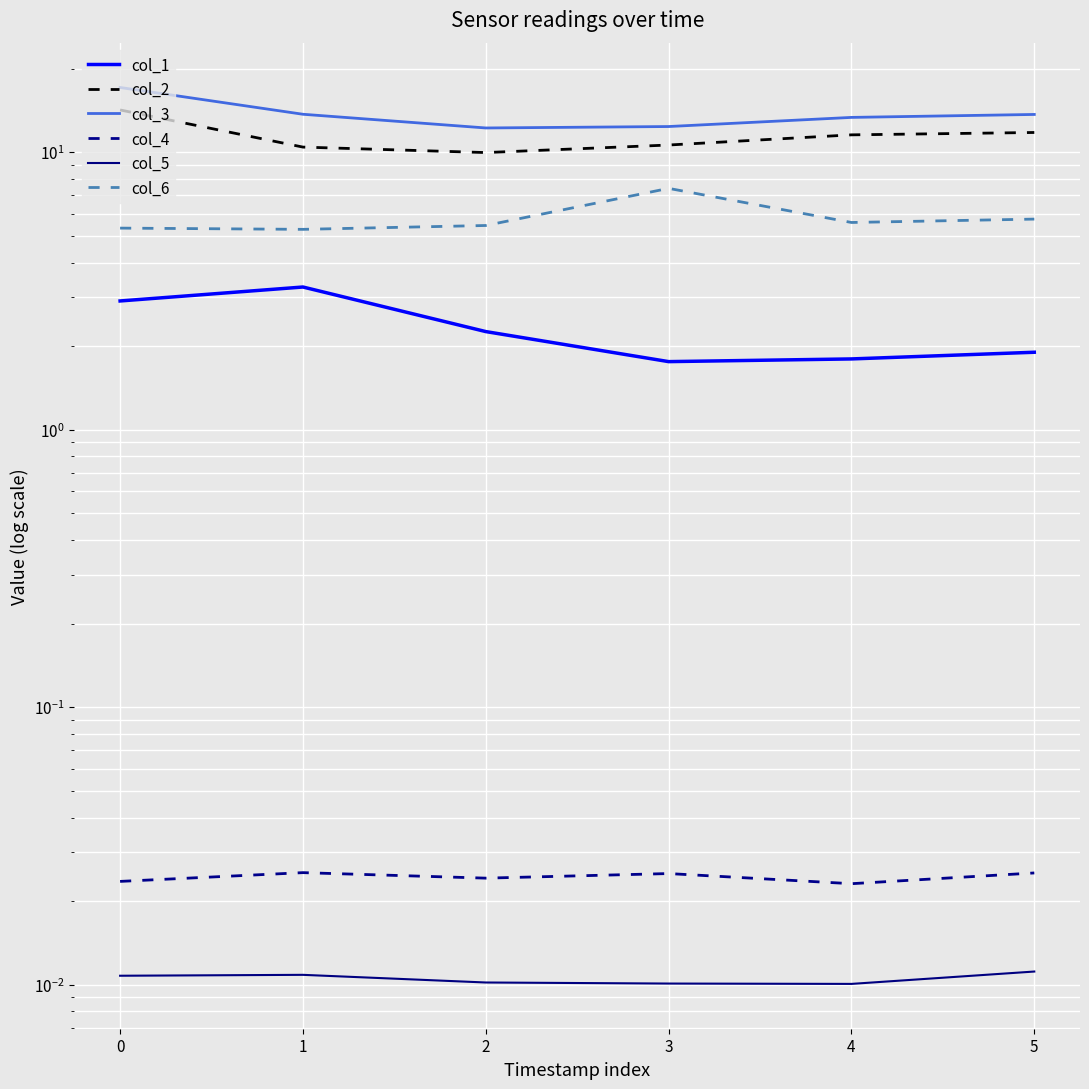

What is the sum of the col_6 values at 2 and 1?

10.7